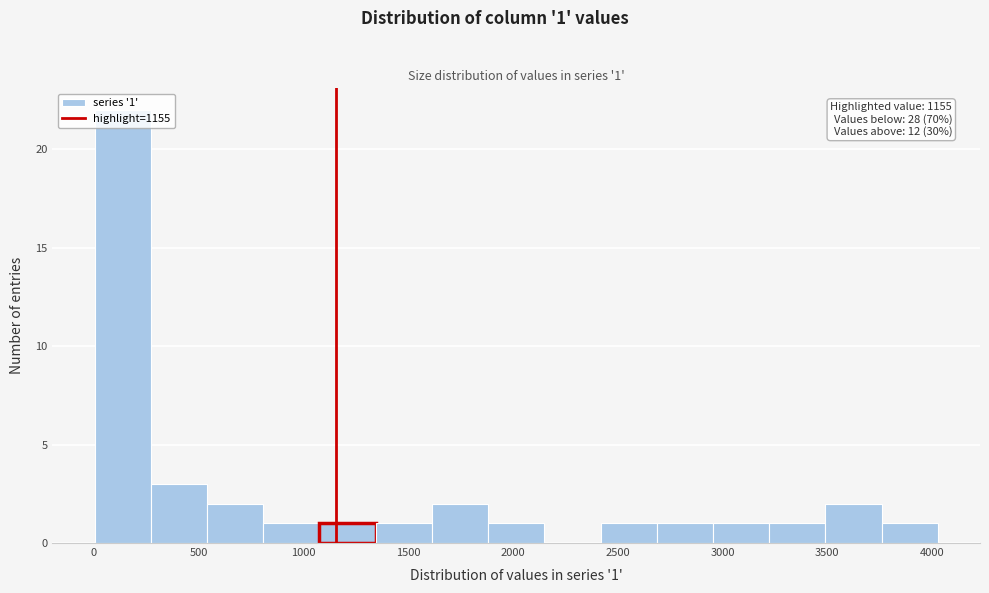

Which range on the x-axis has the tallest bar?

0 to 250